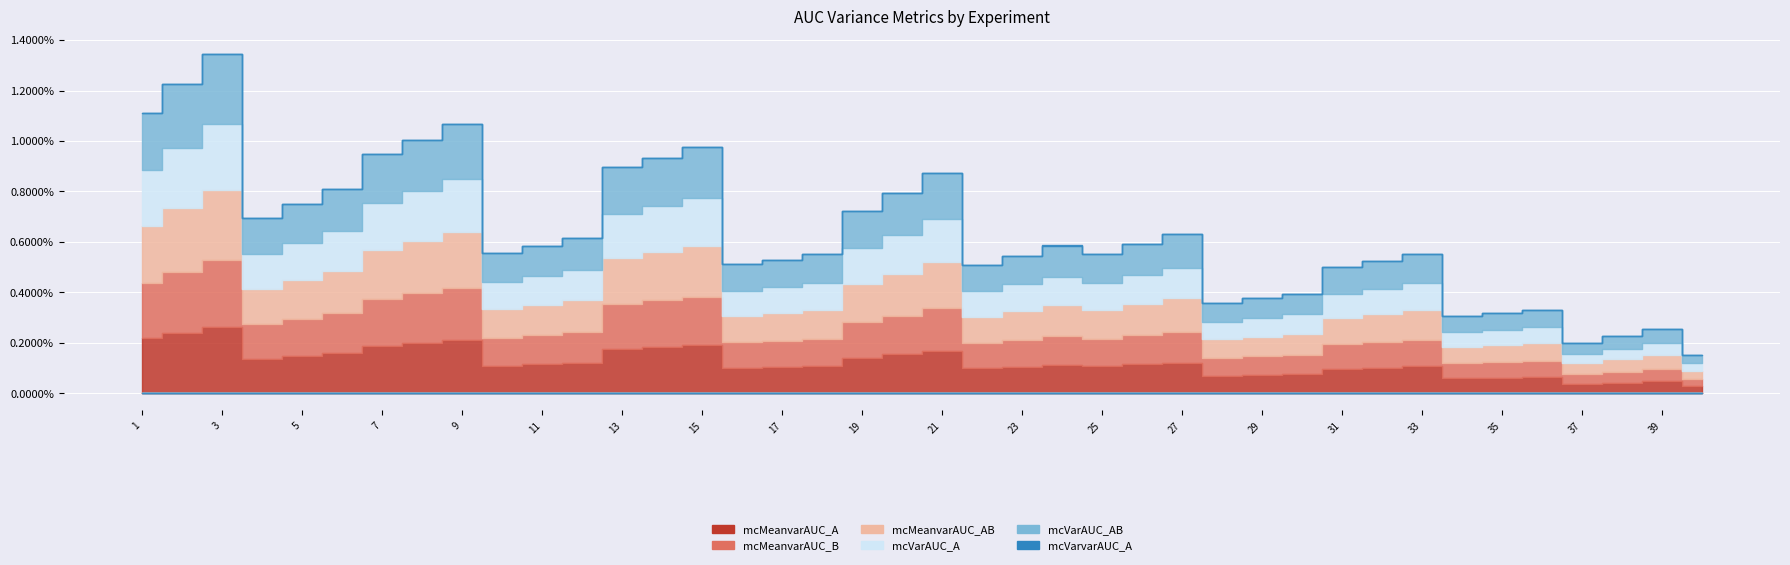

Which category has the highest value in the mcMeanvarAUC_A series?

3